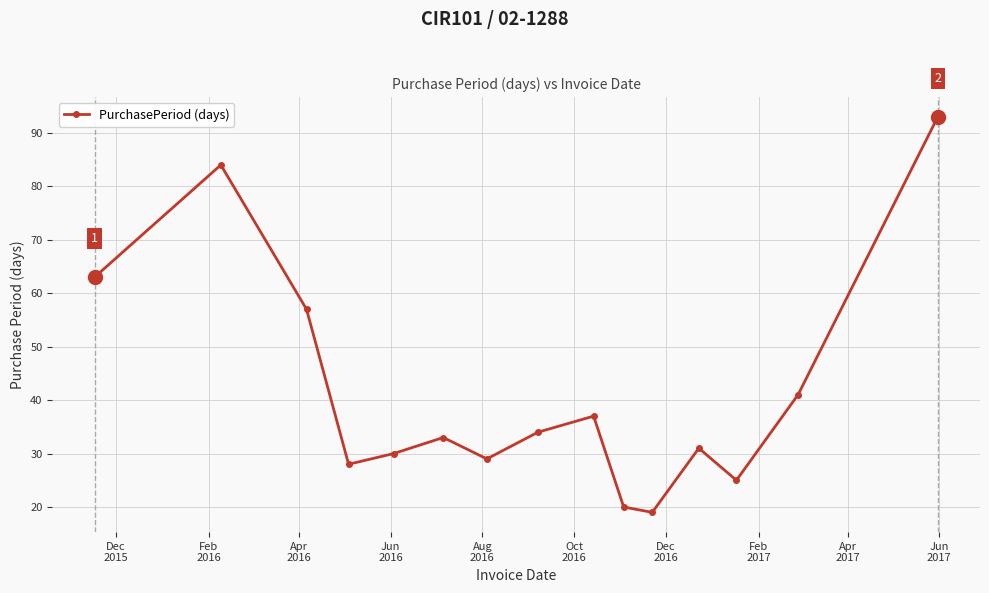

What is the average value?

42